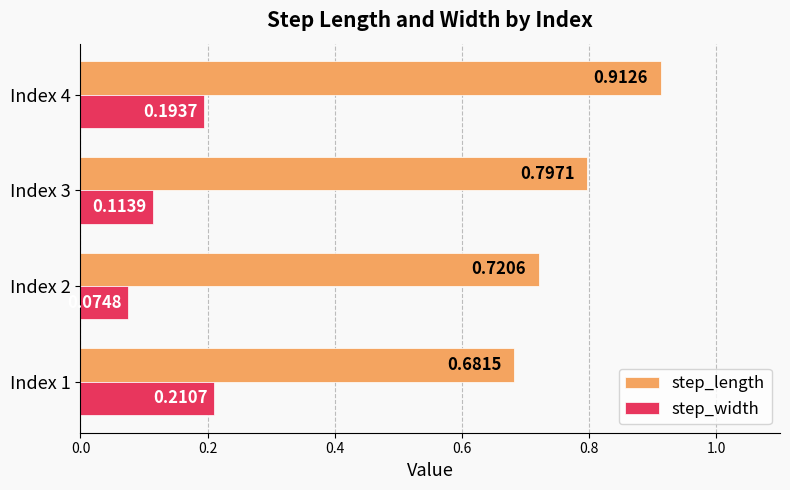

What are all the series names shown in the legend?

step_length, step_width